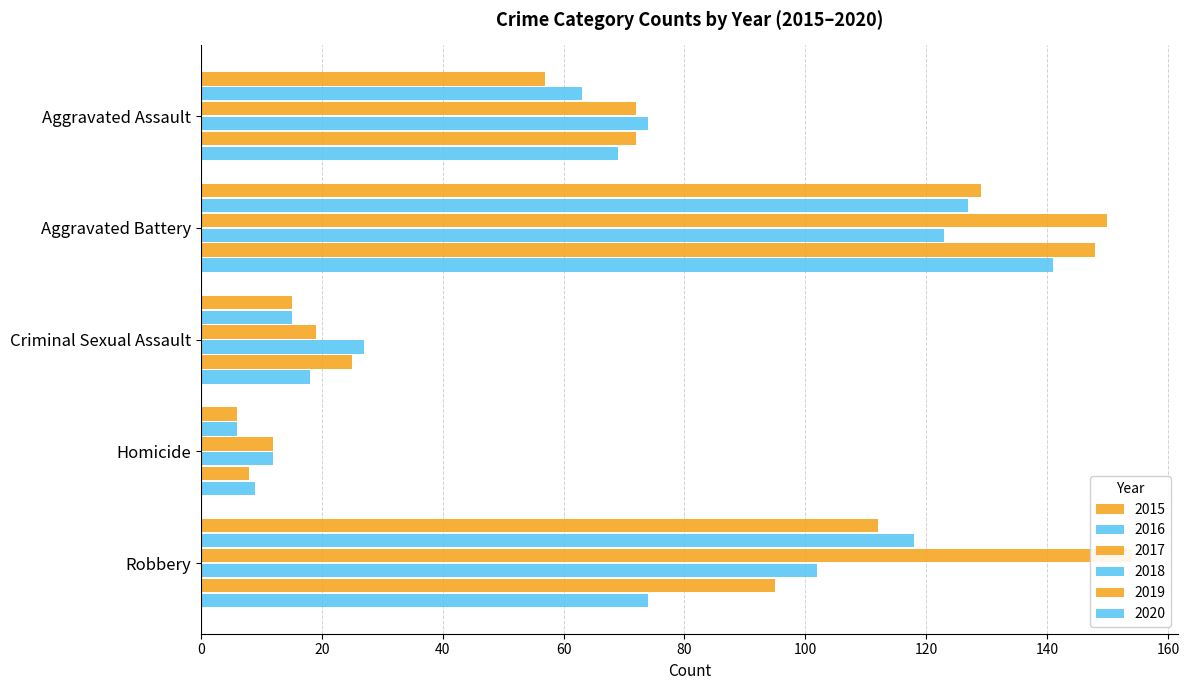

Is the value of 2017 at Criminal Sexual Assault greater than the value of 2020 at Criminal Sexual Assault?

Yes